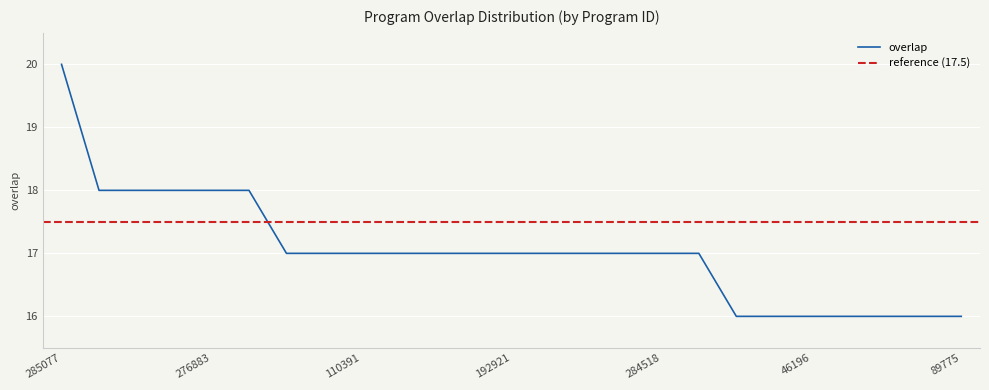

Is it true that the value at 69960 is 17?

True